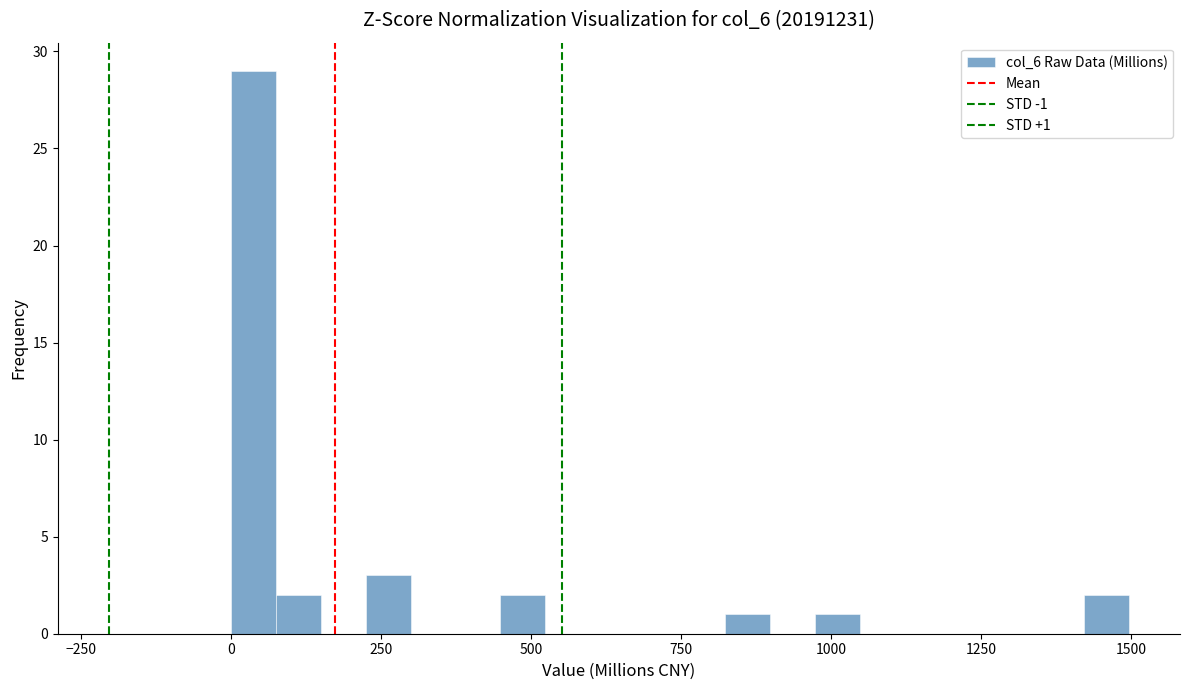

Read against the x-axis, roughly where is the centre of the tallest bar?

50